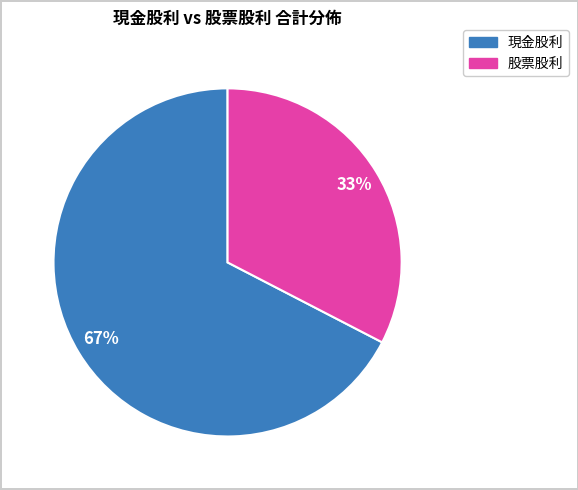

To the nearest percent, what is the average slice percentage?

50%